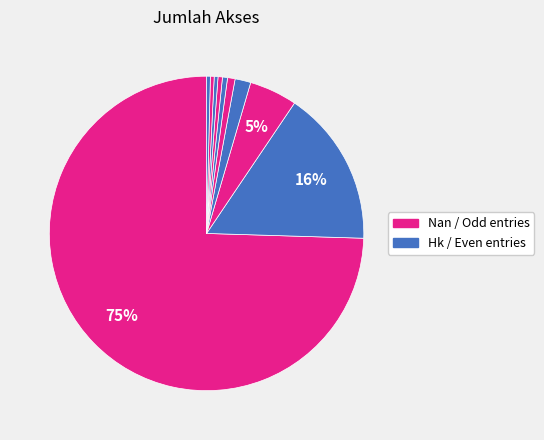

How many segments does this pie chart have?

10